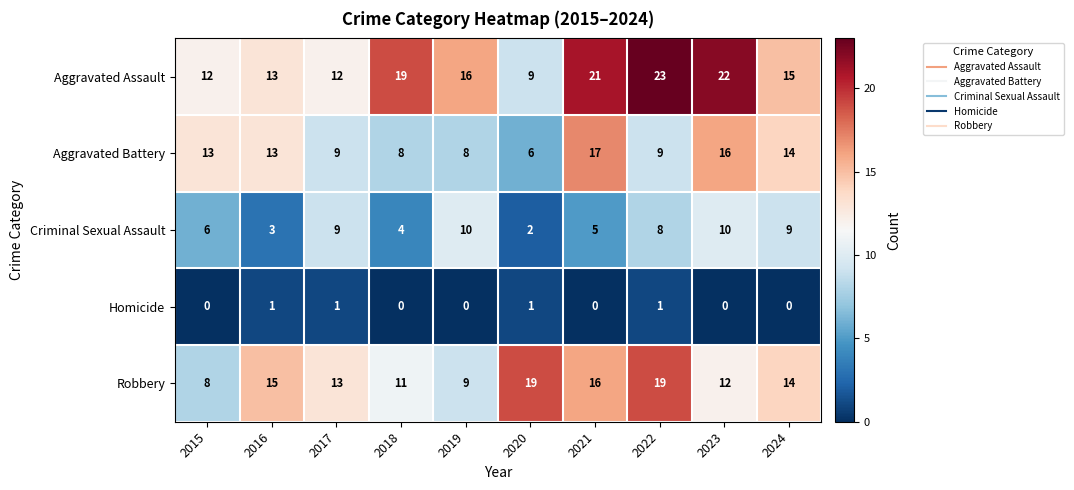

Count the number of categories in the chart.

10